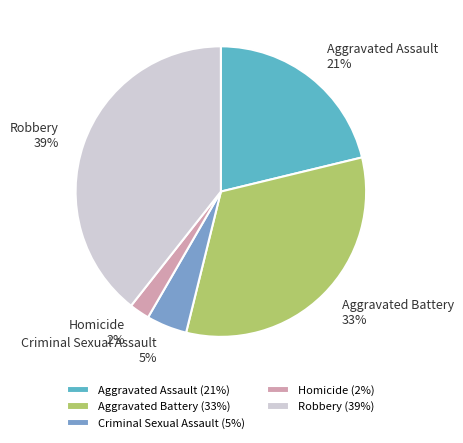

Rank the categories by value from lowest to highest.

Homicide, Criminal Sexual Assault, Aggravated Assault, Aggravated Battery, Robbery